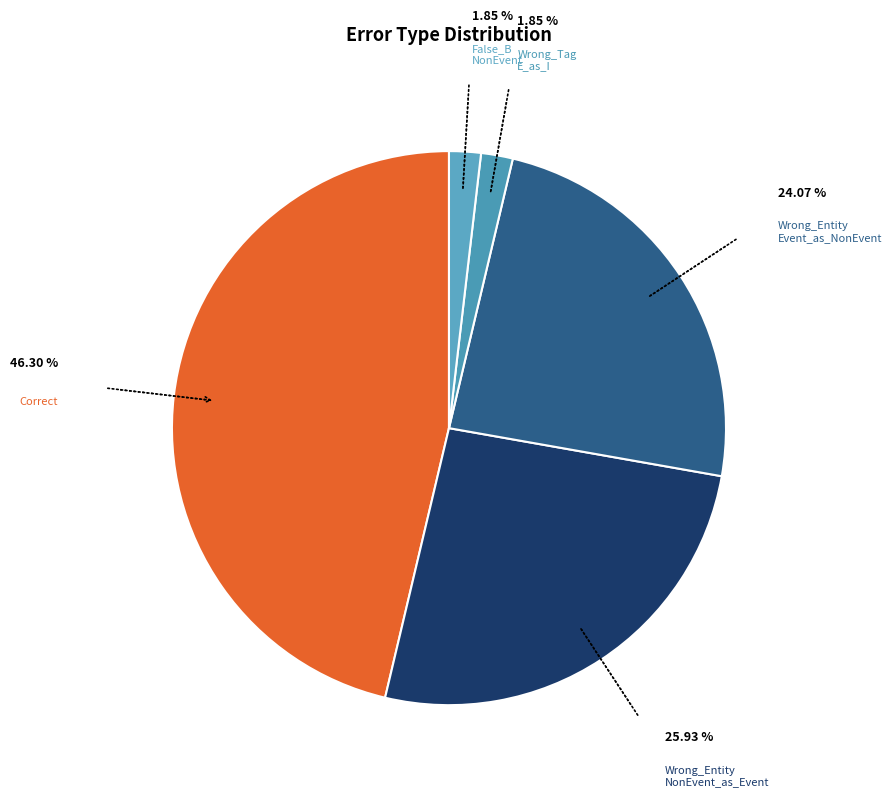

What is the smallest slice in the pie chart?

Wrong_Tag_E_as_I